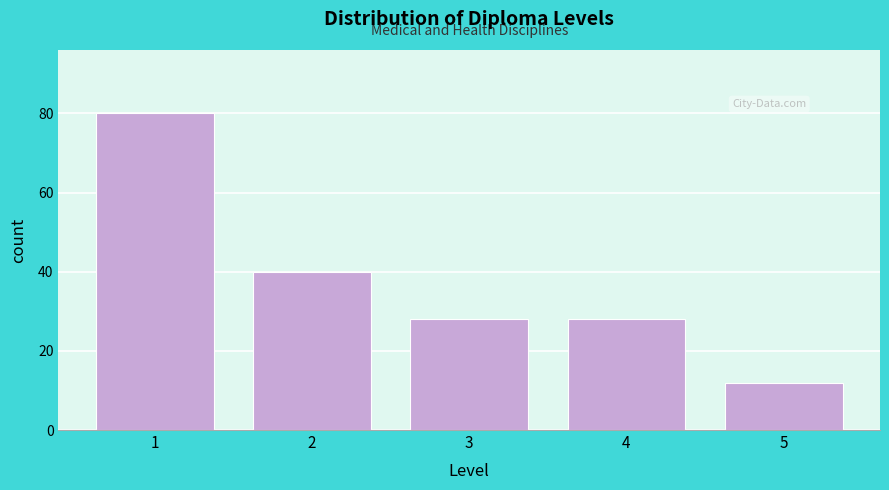

Reading left to right, what are all the values shown in this chart?

1=80	2=40	3=28	4=28	5=12